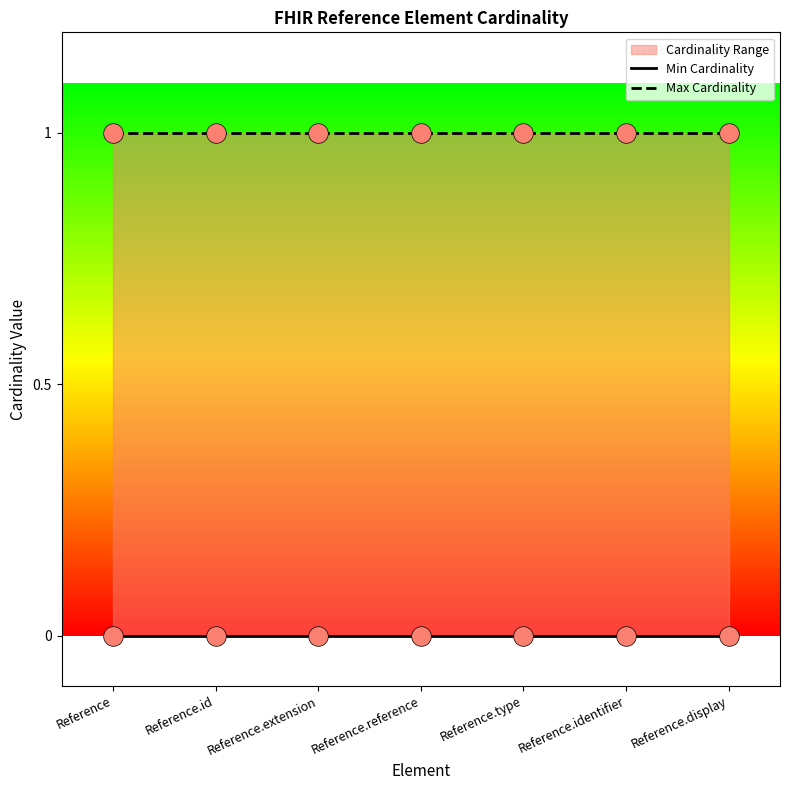

Which series has the largest total across all categories?

Max Cardinality